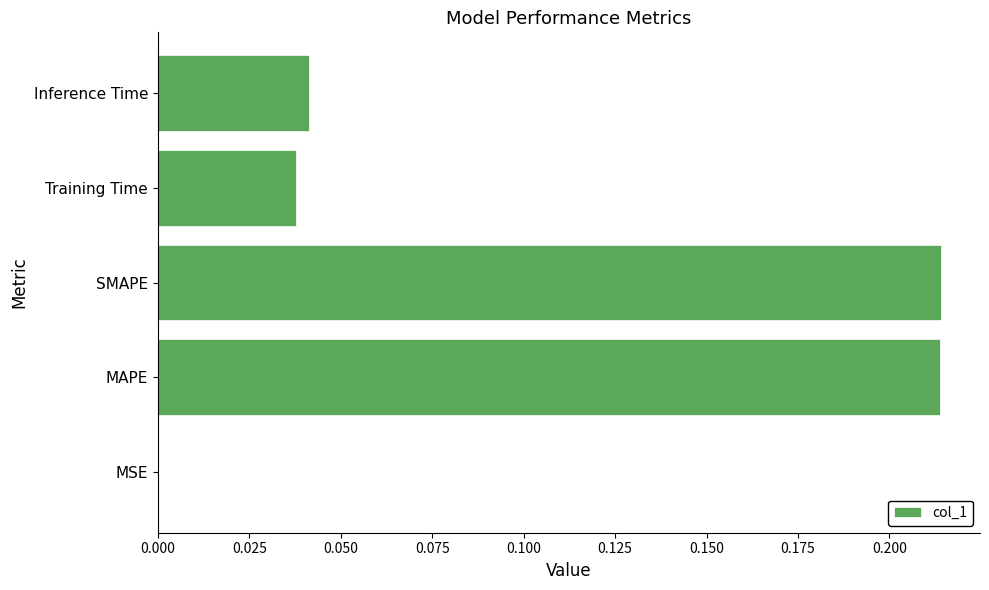

Are the bars horizontal?

Yes